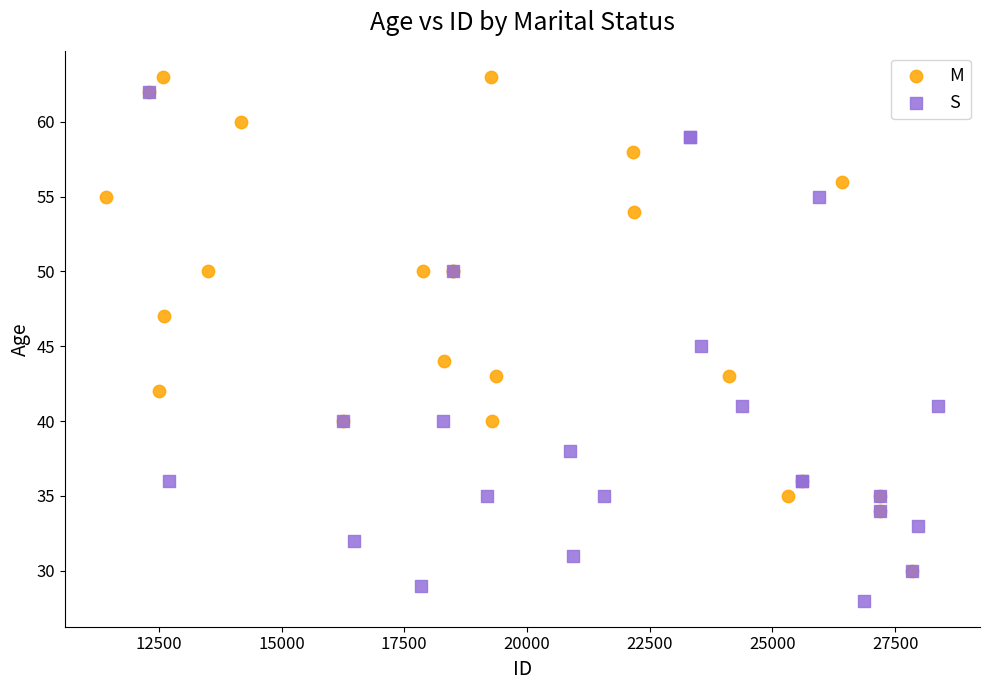

Which series has the widest spread of Y values?

S